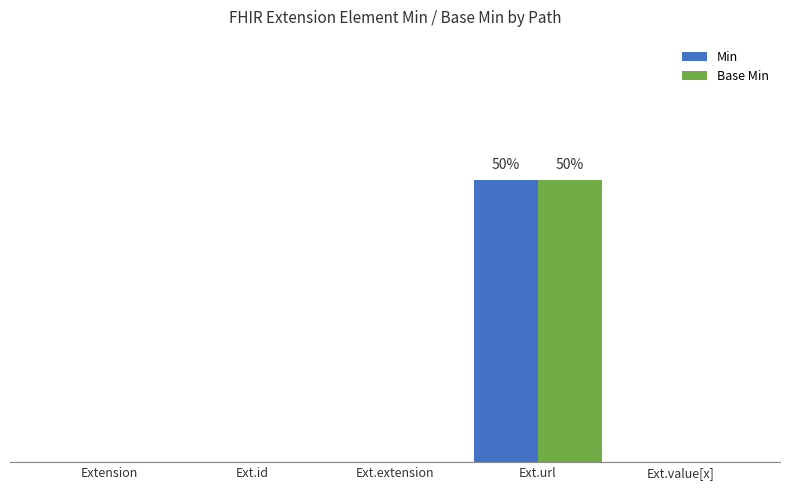

What is the difference between the maximum and minimum values in the Base Min series?

1